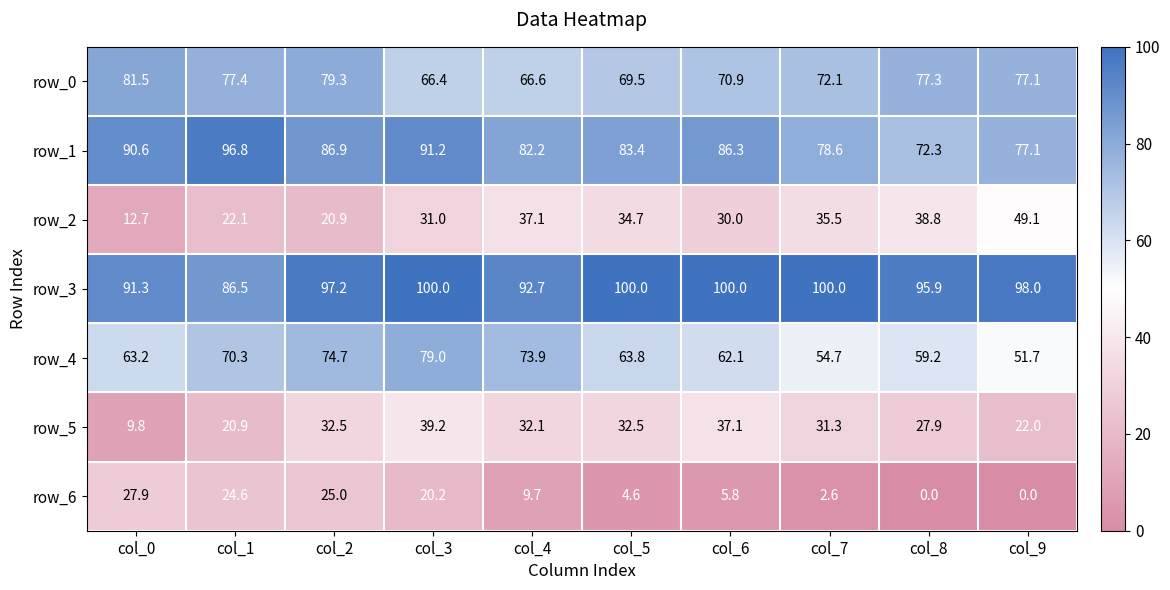

Which series has the largest total across all categories?

row_3